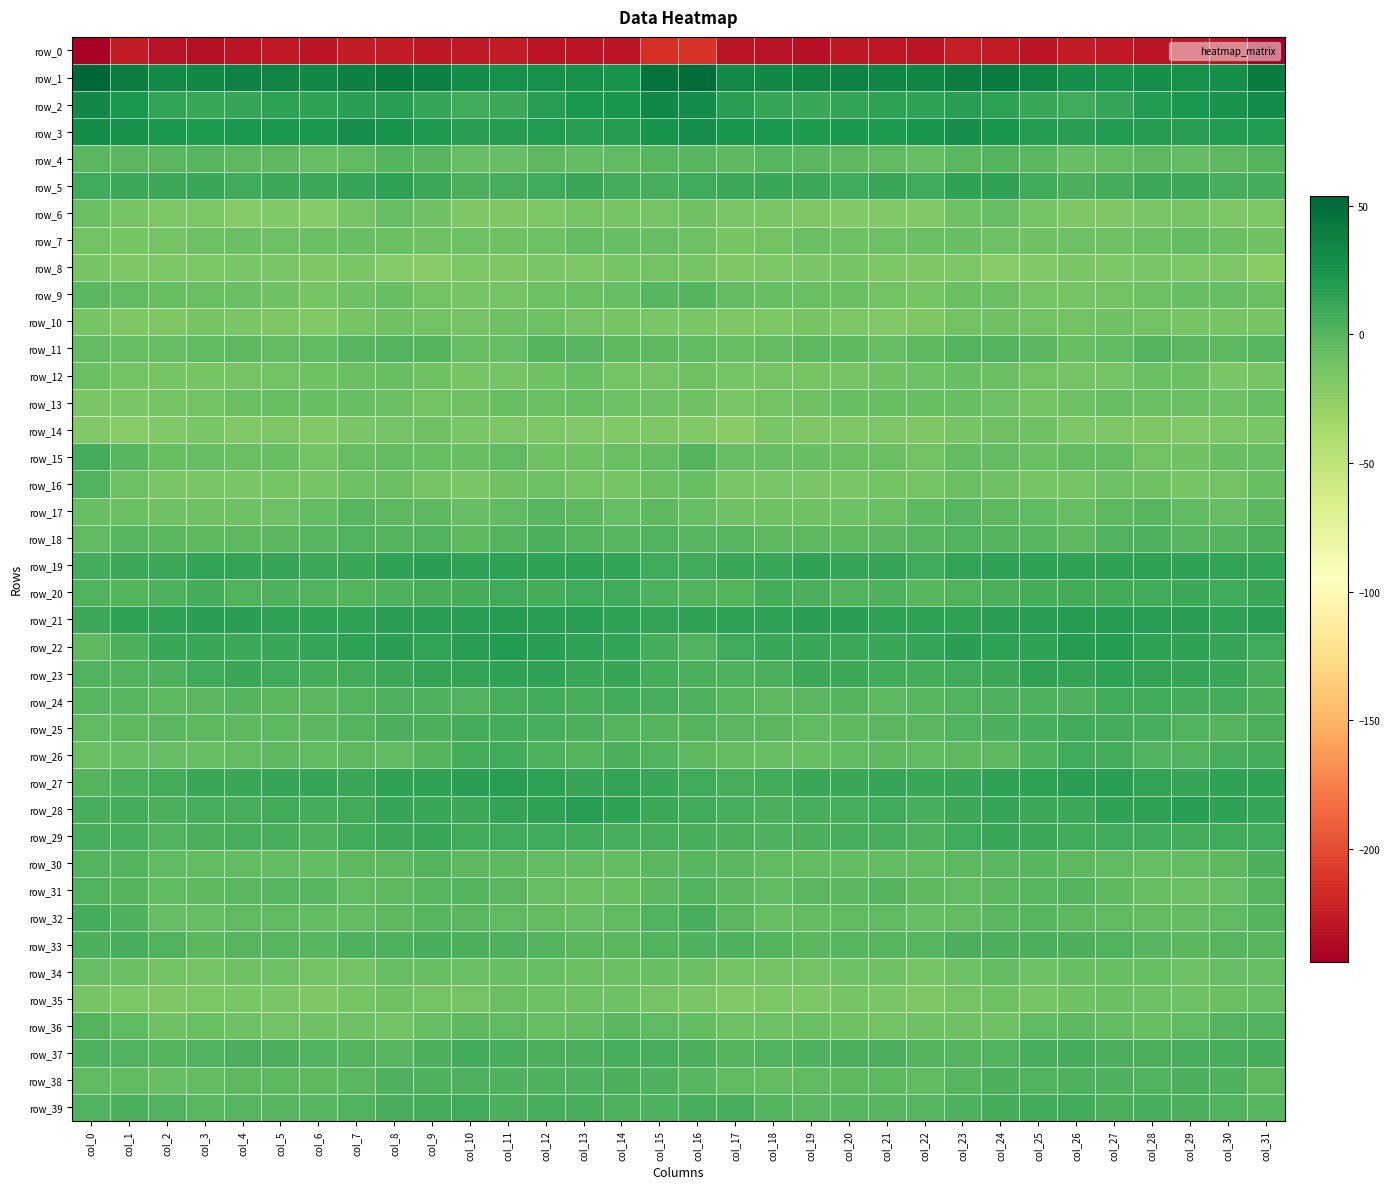

What is the difference between the row_34 values at col_11 and col_1?

1.2